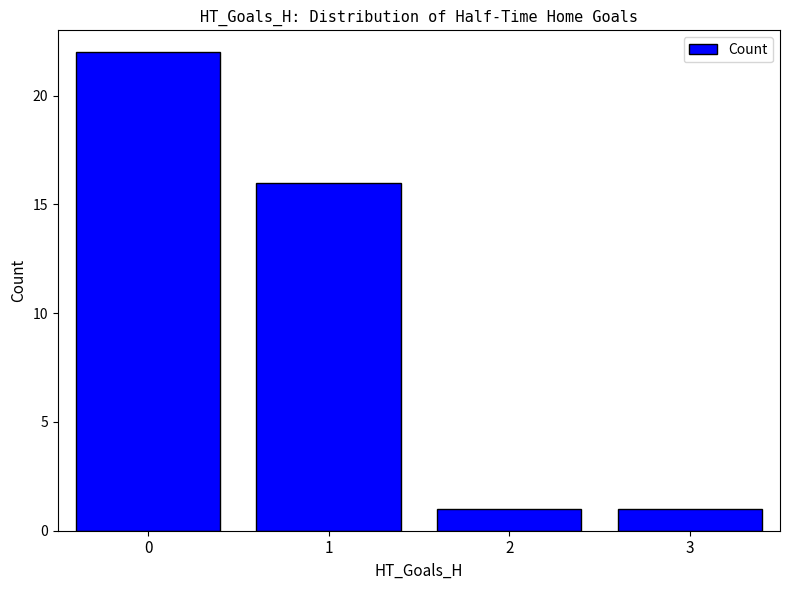

What value does the data have at 0?

22